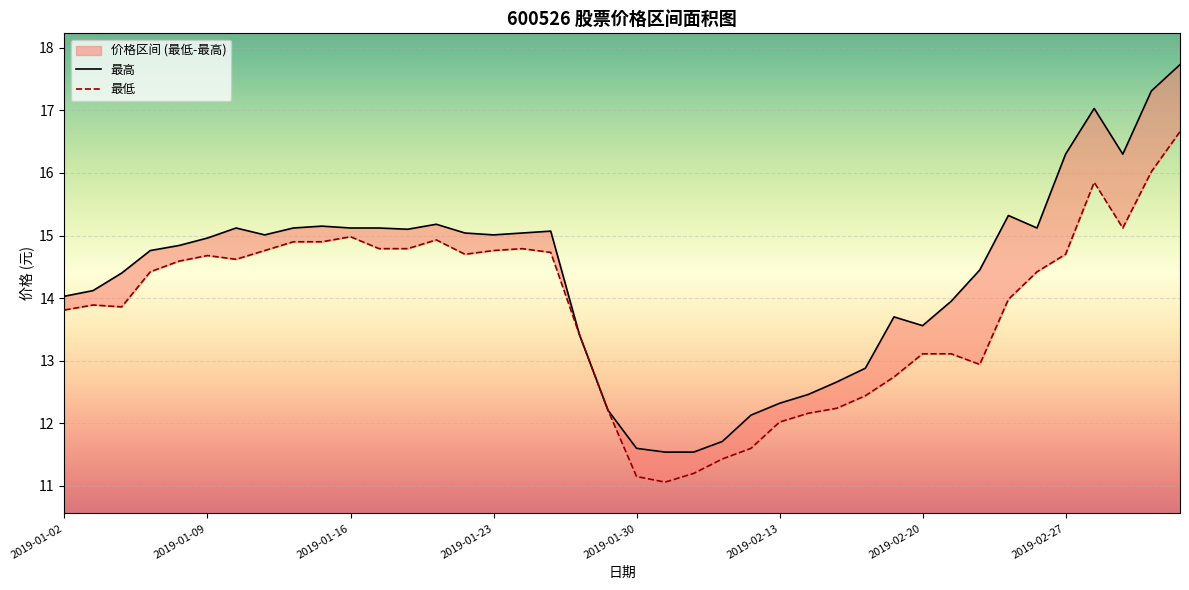

How many data points does each series have?

40